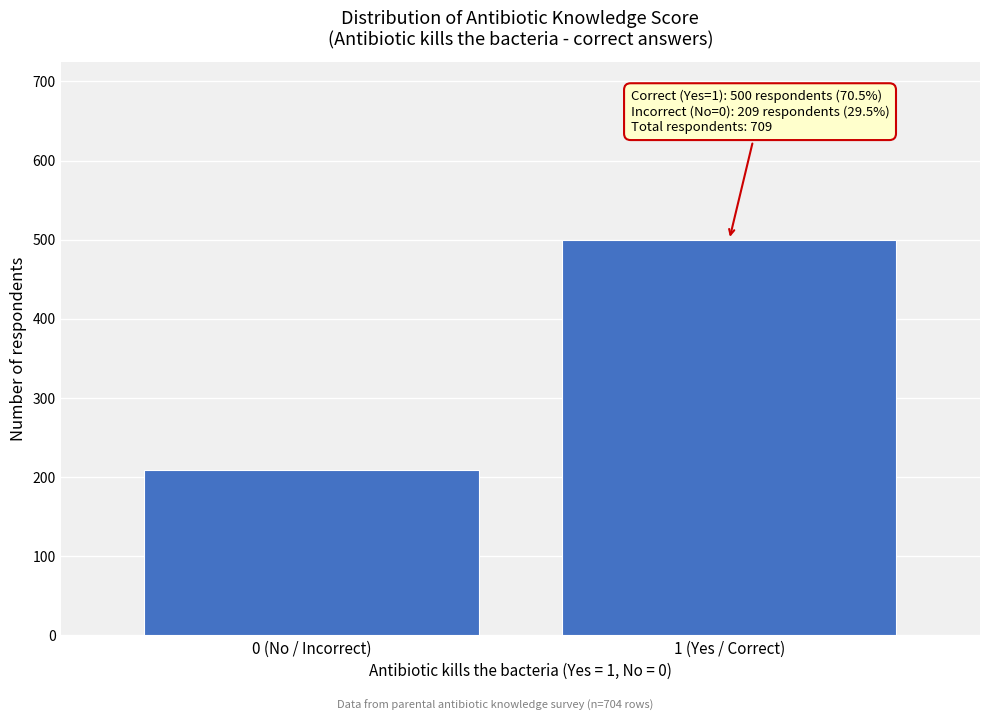

Reading left to right, transcribe all the data shown in this chart.

209	500